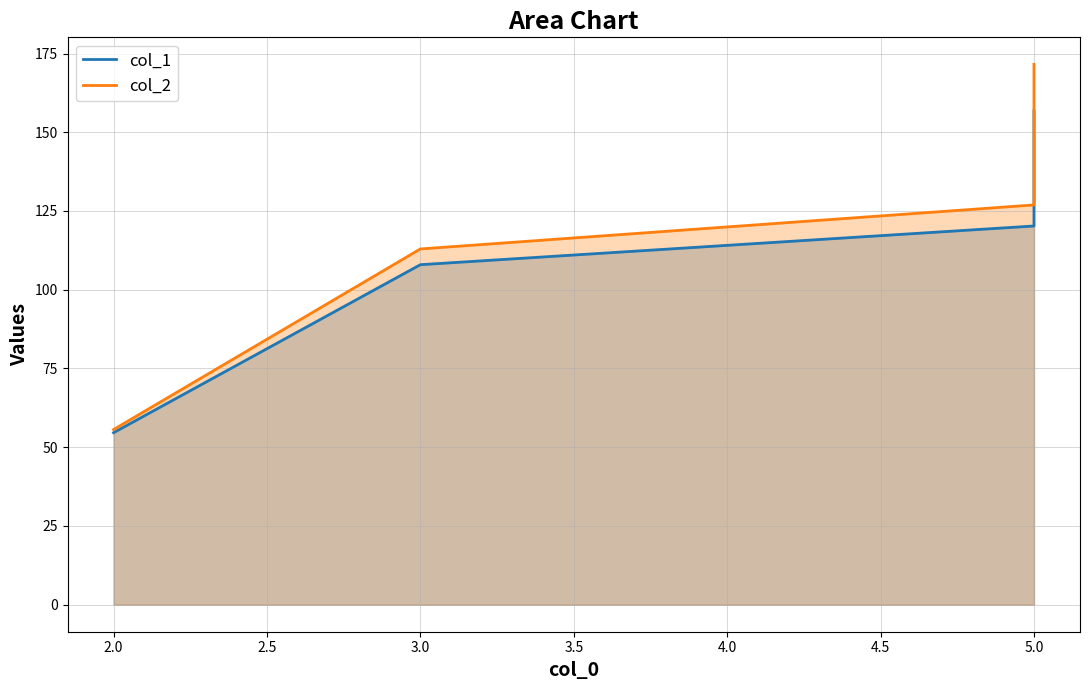

What are all the series names shown in the legend?

col_1, col_2